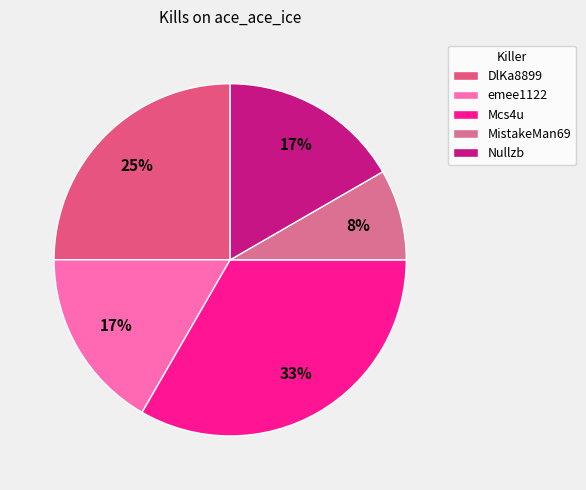

Count the number of slices in the pie.

5